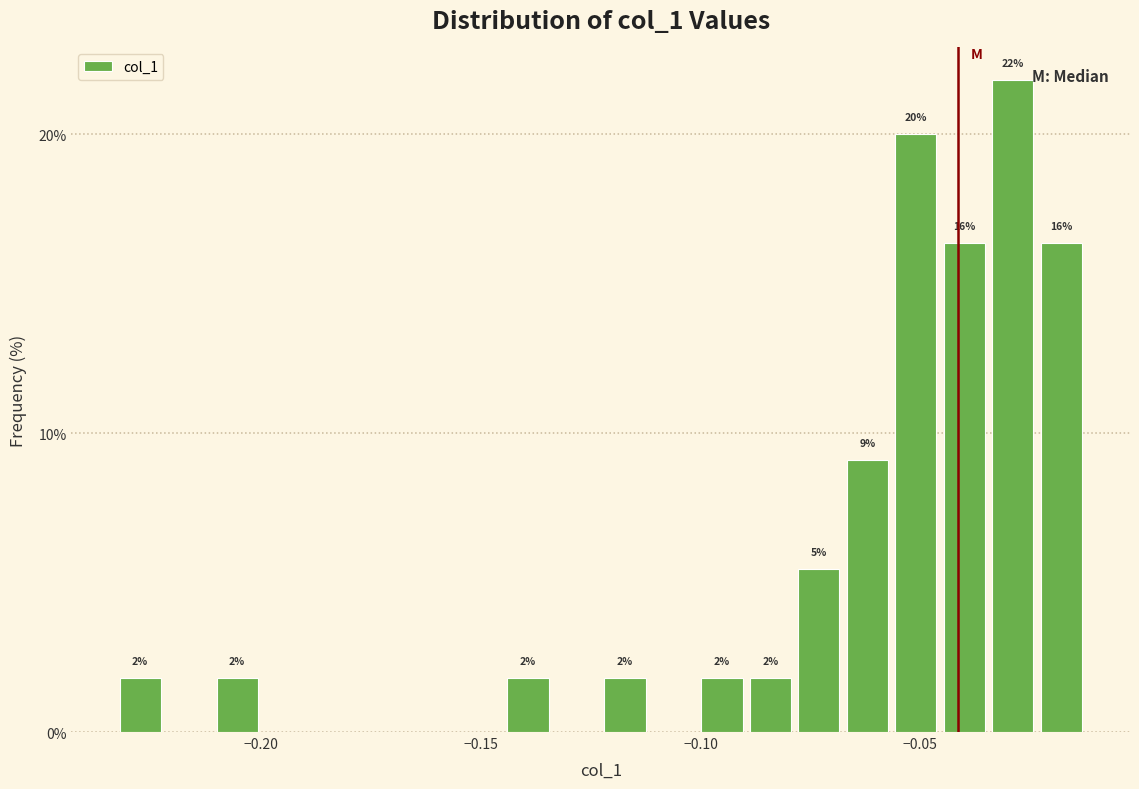

Around what value on the x-axis is the tallest bar? Give the approximate position of its centre, as read against the axis.

-0.030